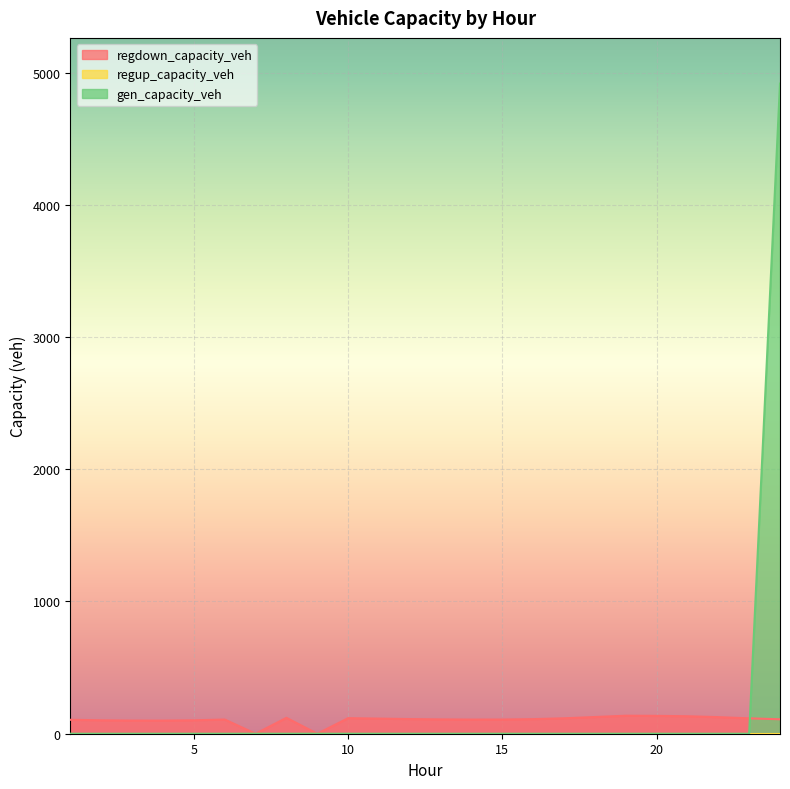

What is the maximum value shown in the chart?

4916.3